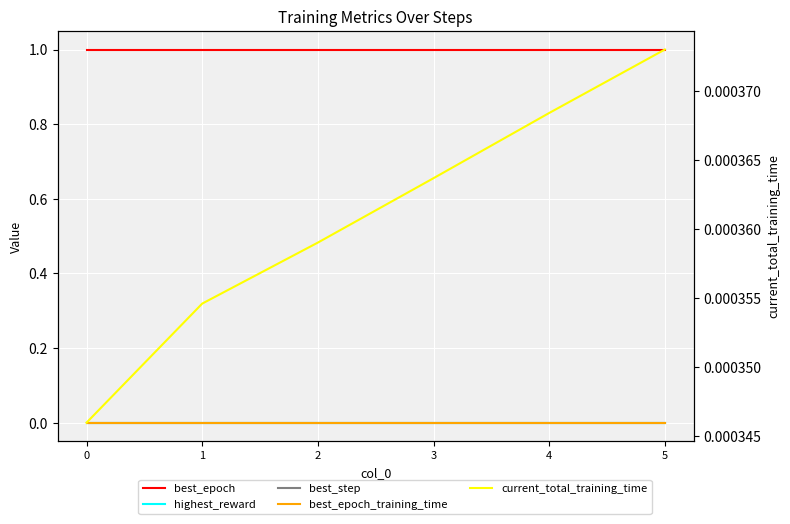

What is the difference between the highest and lowest values at 1?

1.0